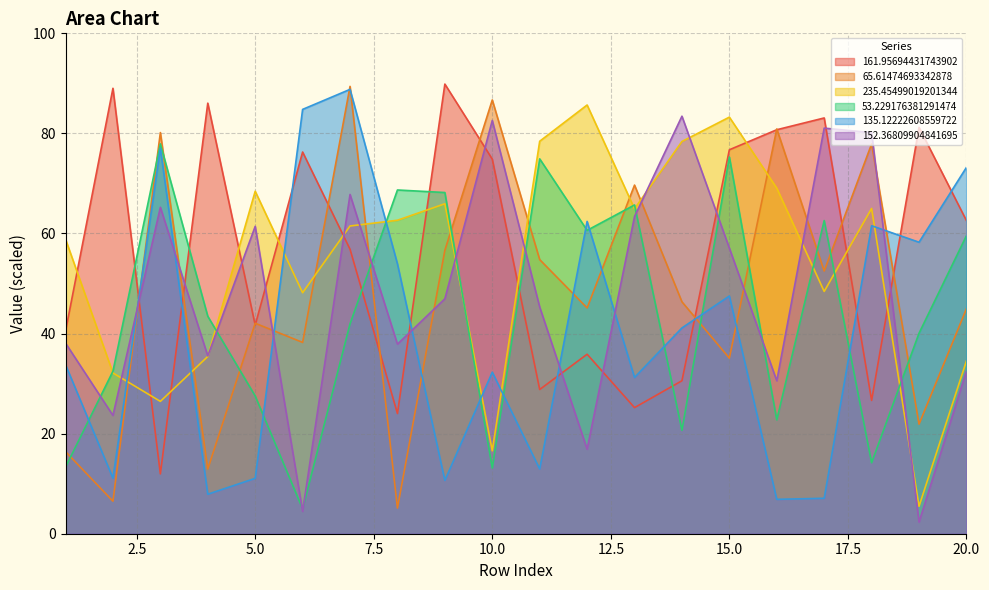

What is the value of the 135.12222608559722 point at the 9th from the left?

10.7